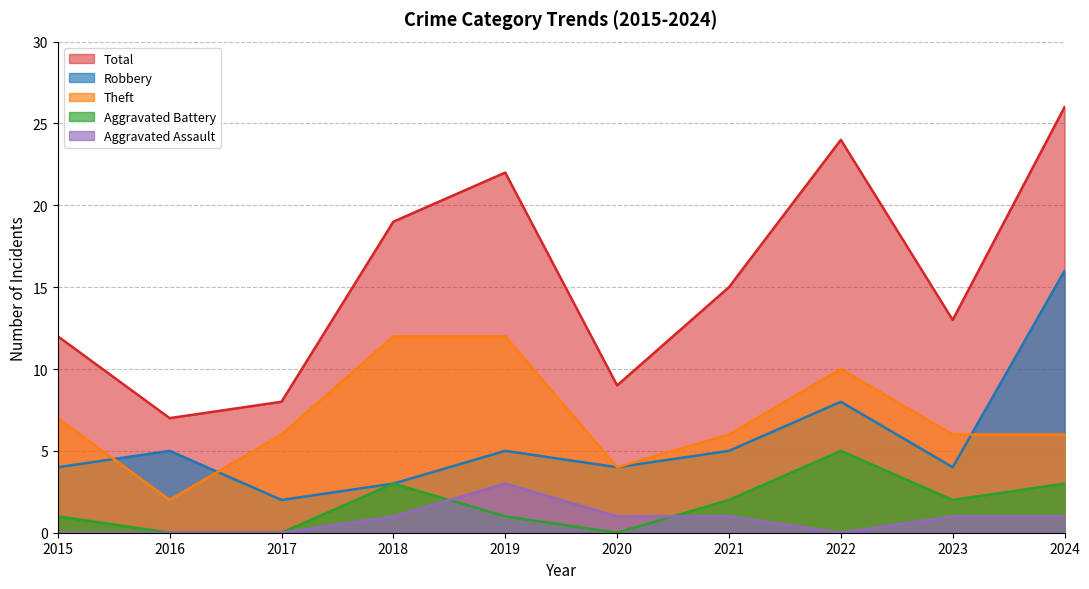

How many Aggravated Battery values are between 0 and 3?

9